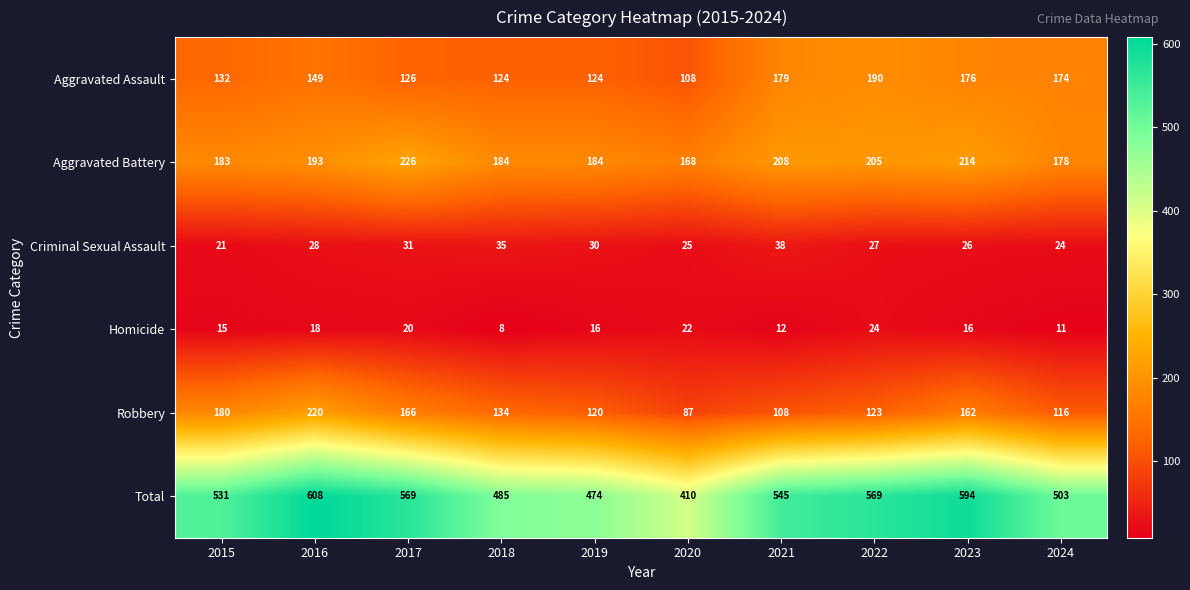

Which category has the lowest value in the Robbery series?

2020